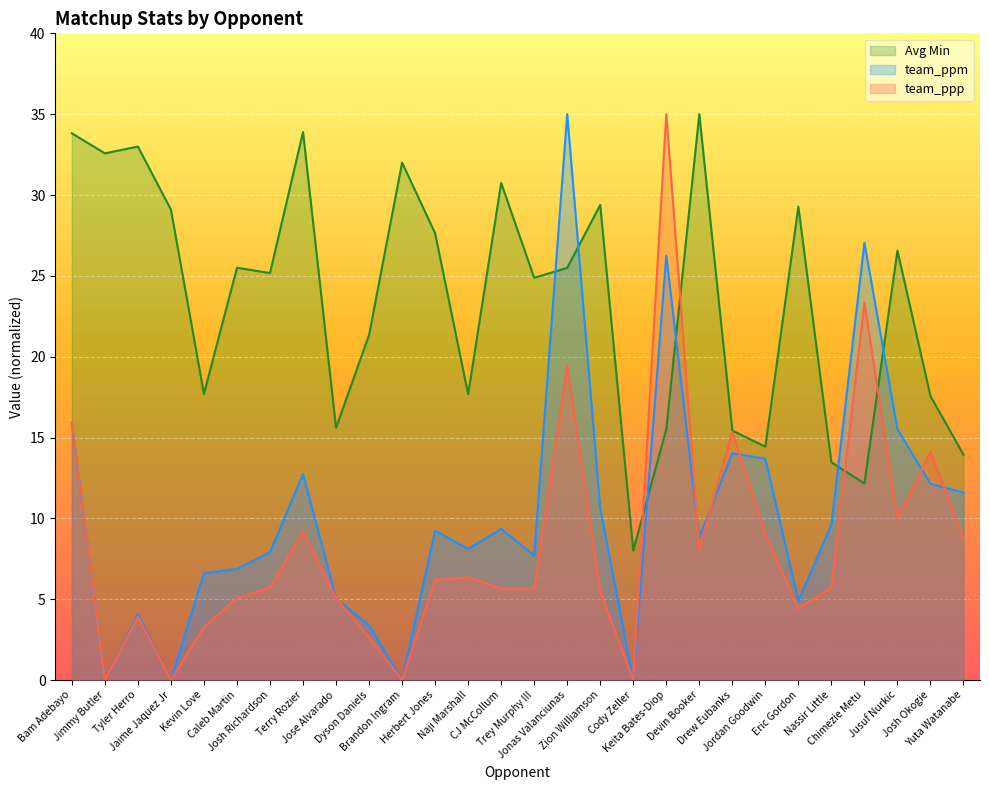

At which category does team_ppp reach its first local peak?

Tyler Herro